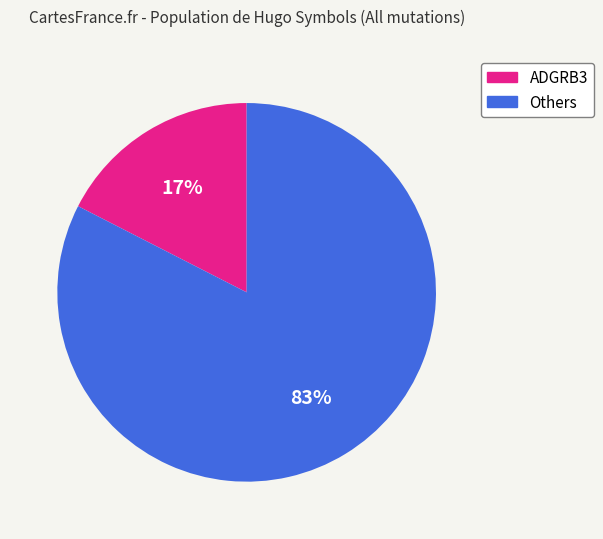

Does any single category account for the majority?

Yes